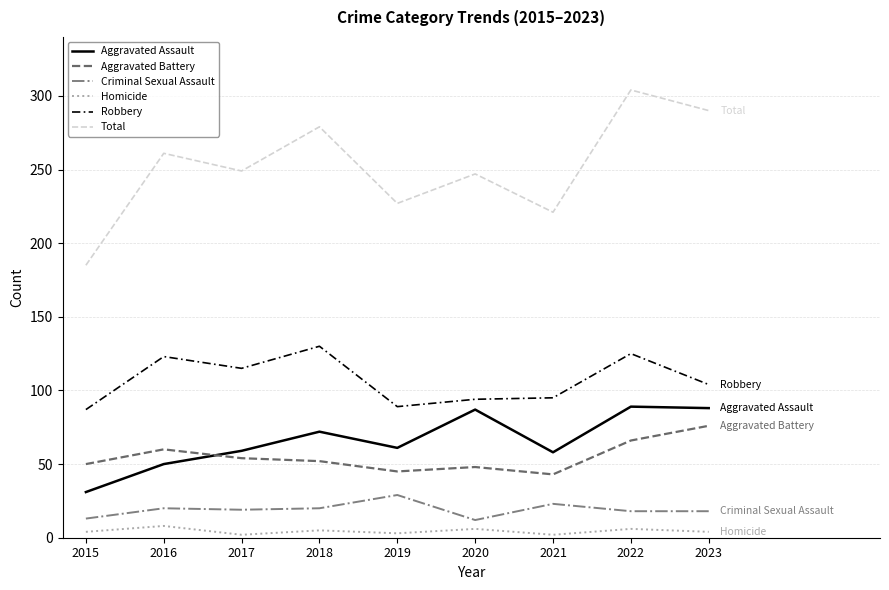

Where is the first local maximum for Aggravated Assault?

2018